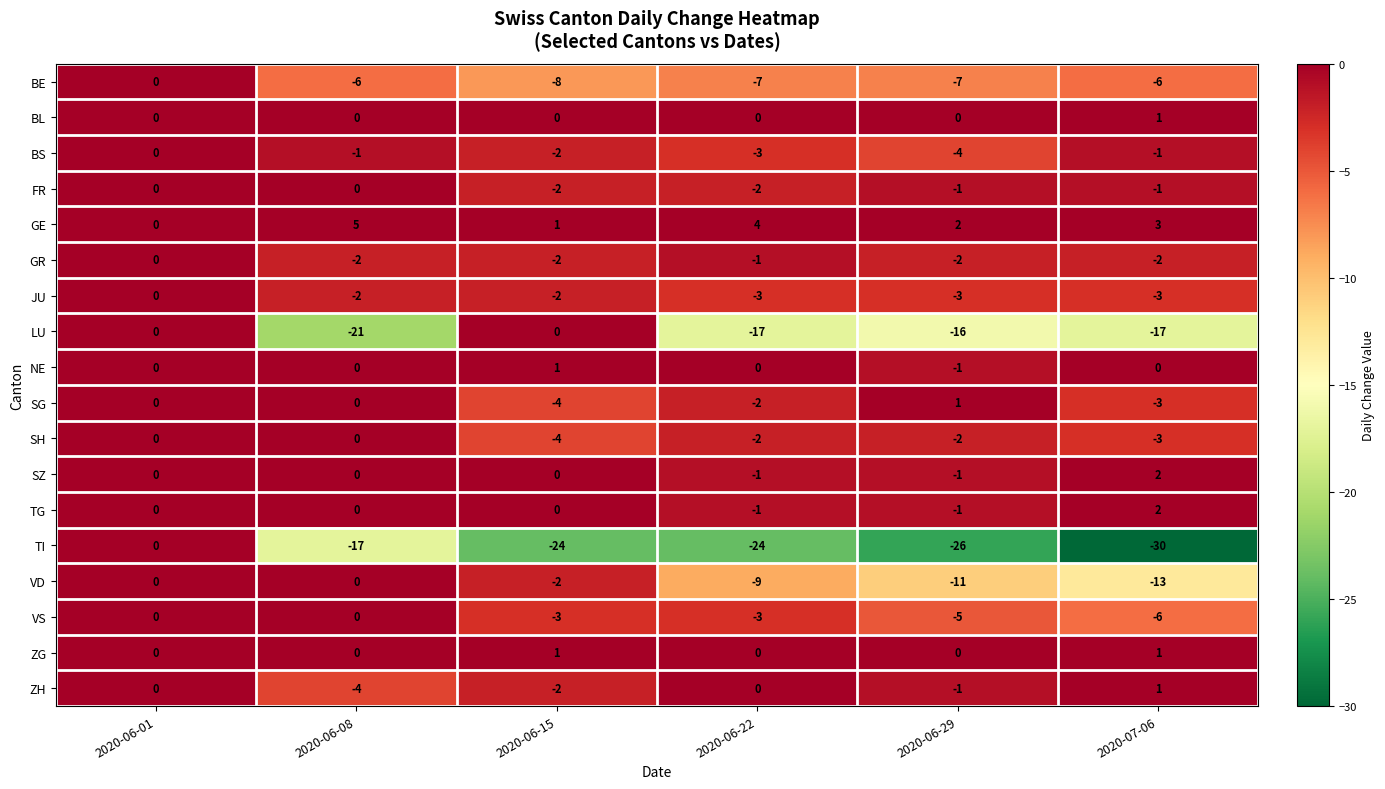

What is the difference between the second highest and second lowest values in the GE series?

3